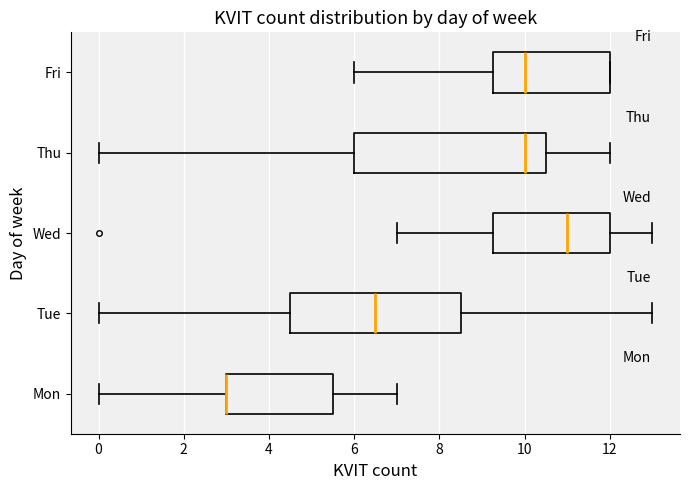

Reading bottom to top, read every box against the x-axis: the position of its median line, the range the box covers, and the ends of its whiskers. The values are not printed on the chart, so give them approximately, as read against the axis.

Mon: median 3.0 (drawn on the box's left edge), box 3.0 to 5.6, whiskers 0.0 to 7.0
Tue: median 6.6, box 4.6 to 8.6, whiskers 0.0 to 13.0
Wed: median 11.0, box 9.2 to 12.0, whiskers 7.0 to 13.0
Thu: median 10.0, box 6.0 to 10.6, whiskers 0.0 to 12.0
Fri: median 10.0, box 9.2 to 12.0, whiskers 6.0 to 12.0